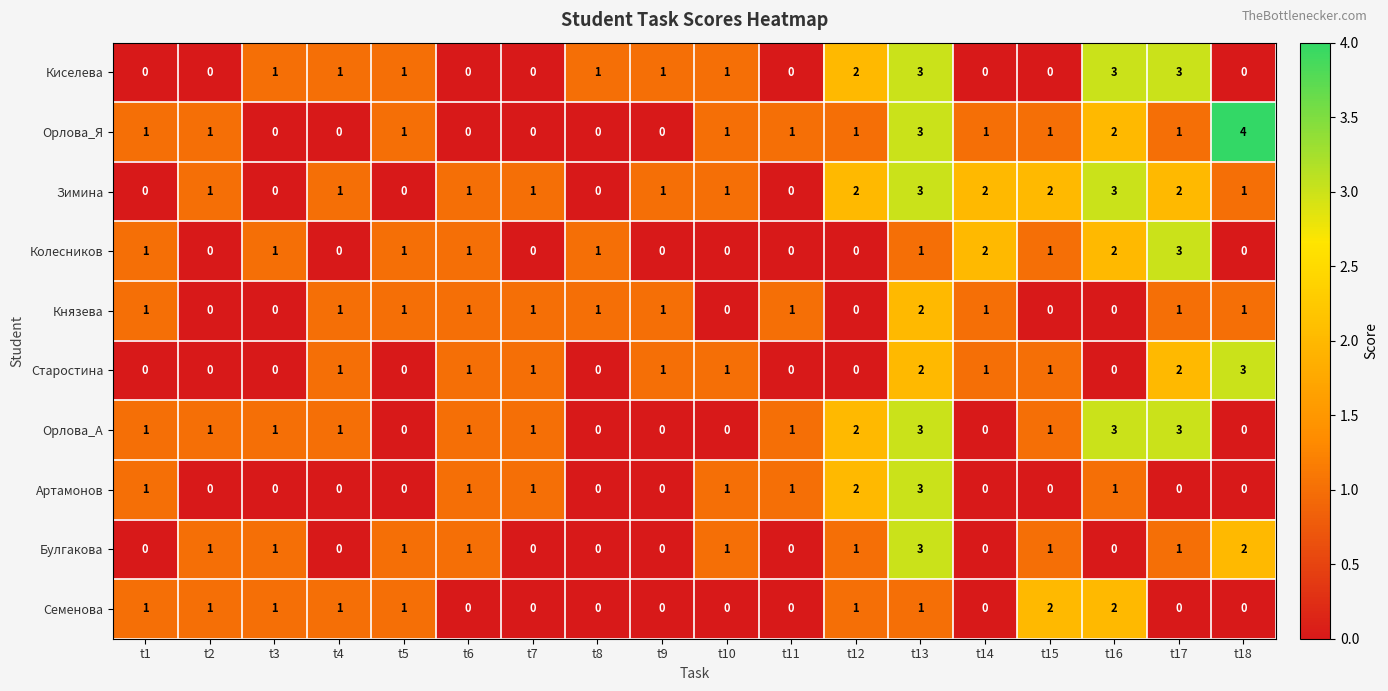

Is it true that Колесников equals 0 at t18?

True